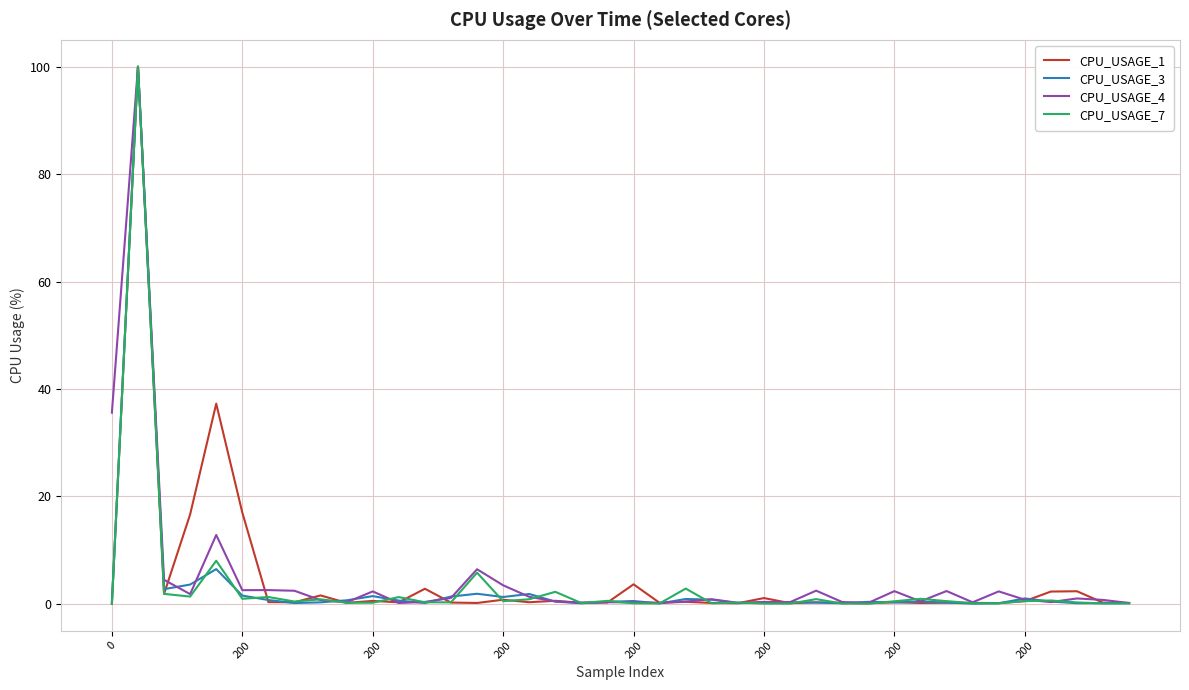

What is the highest value of the CPU_USAGE_7 series?

100.0